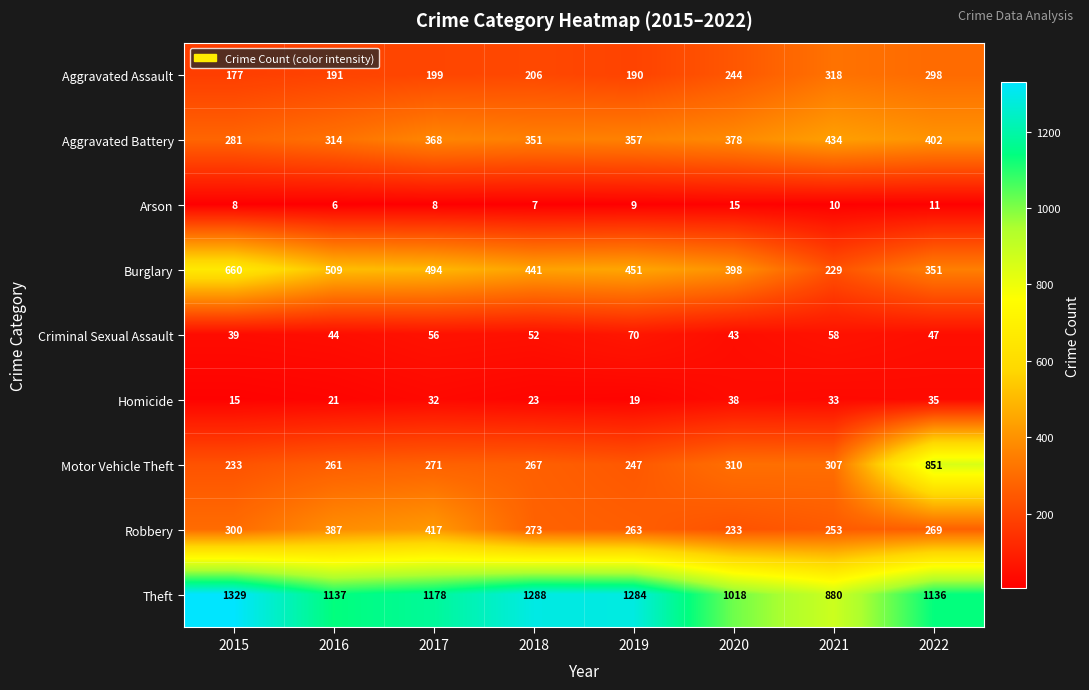

Rank the series at 2016 from highest to lowest value.

Theft, Burglary, Robbery, Aggravated Battery, Motor Vehicle Theft, Aggravated Assault, Criminal Sexual Assault, Homicide, Arson